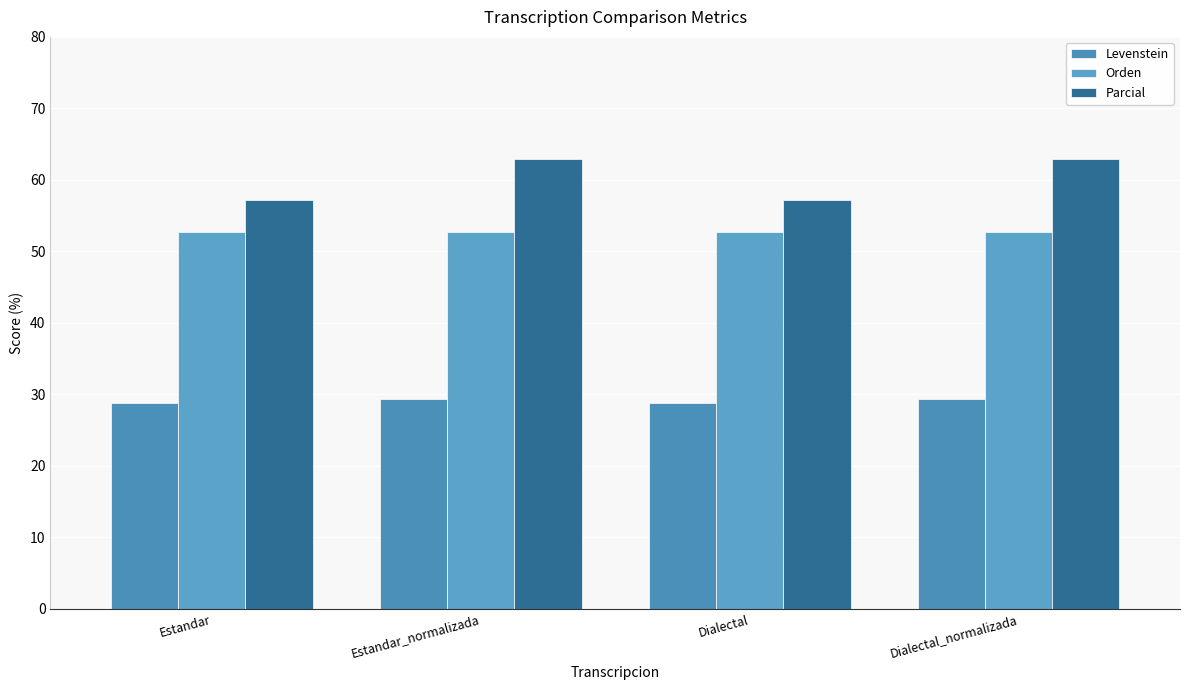

Which series changed the most between Estandar and Dialectal_normalizada?

Parcial